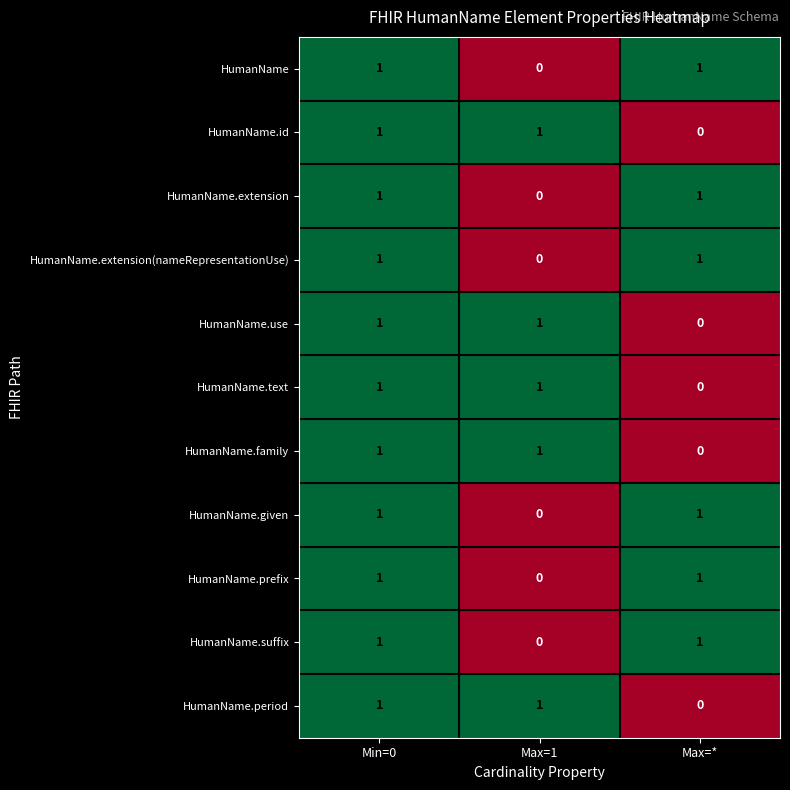

Is it true that HumanName.family equals 1 at Min=0?

True